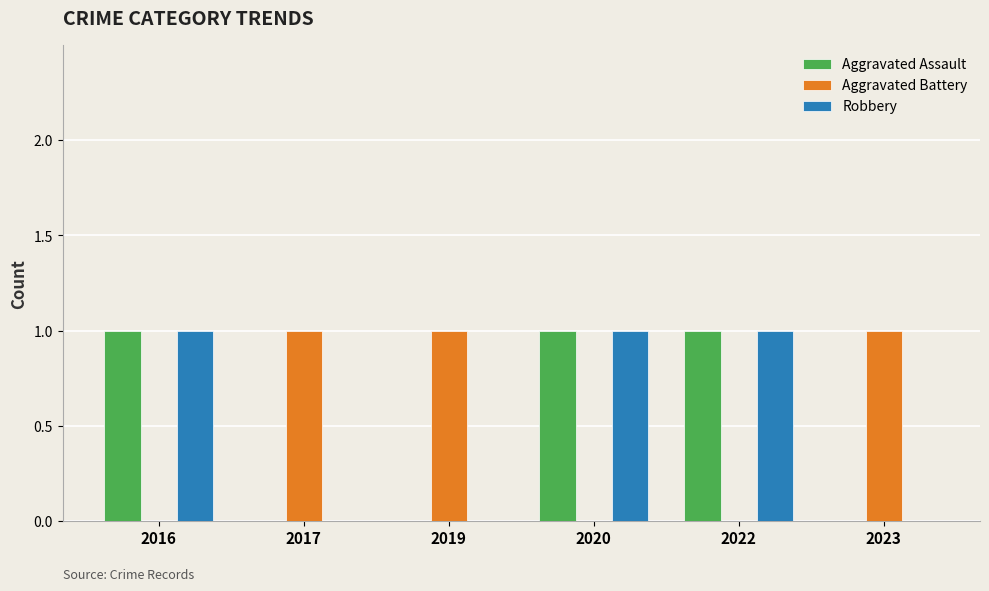

What is the sum of all Aggravated Assault values?

3